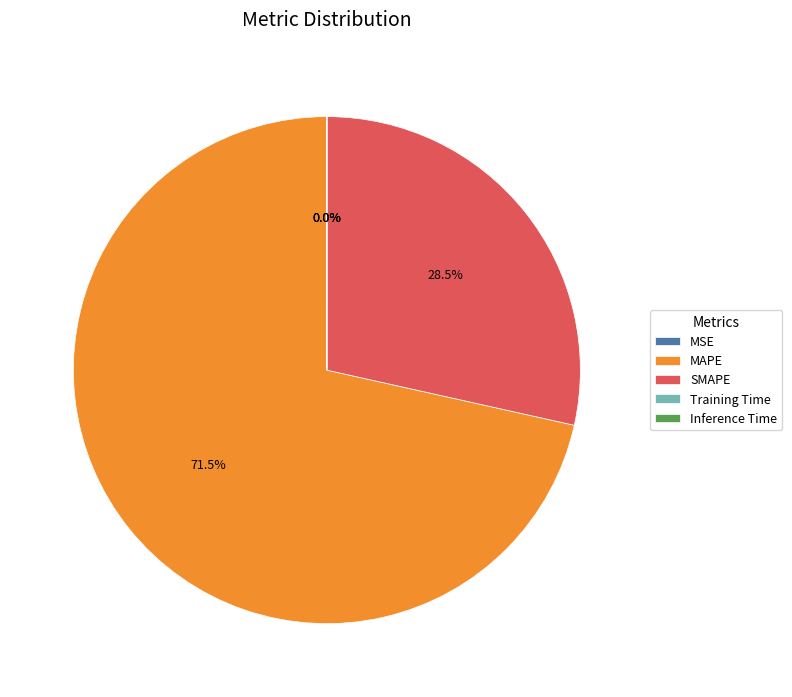

How much of the chart is everything except MAPE?

28.5%